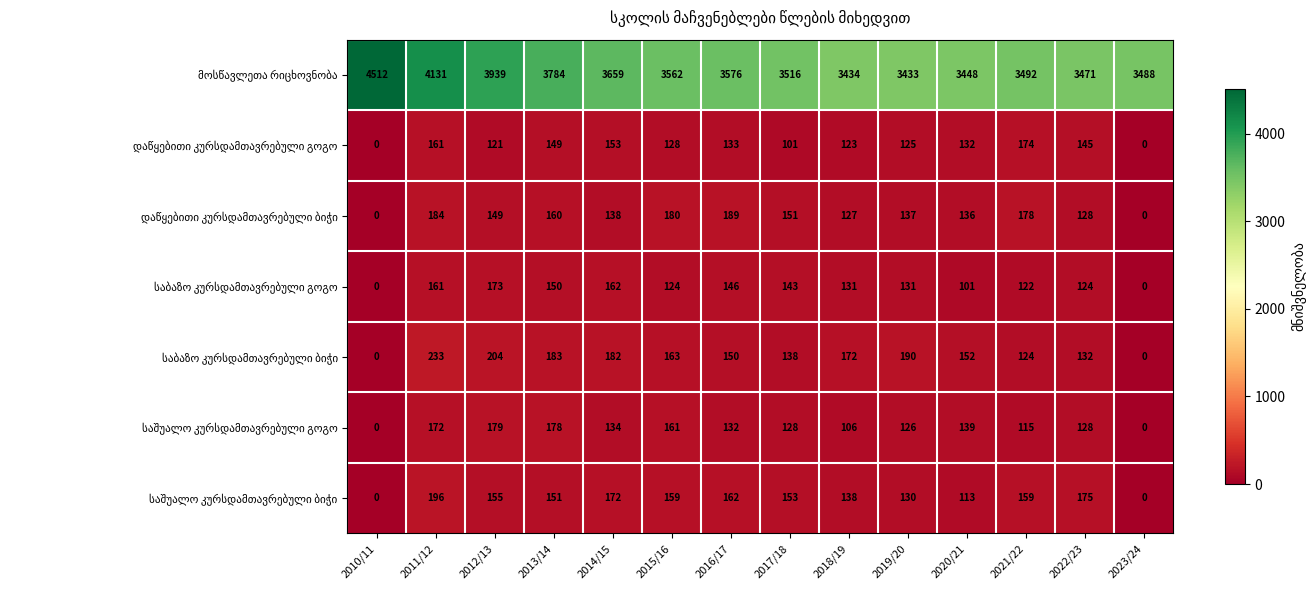

At which category is the sum across all series the highest?

2011/12